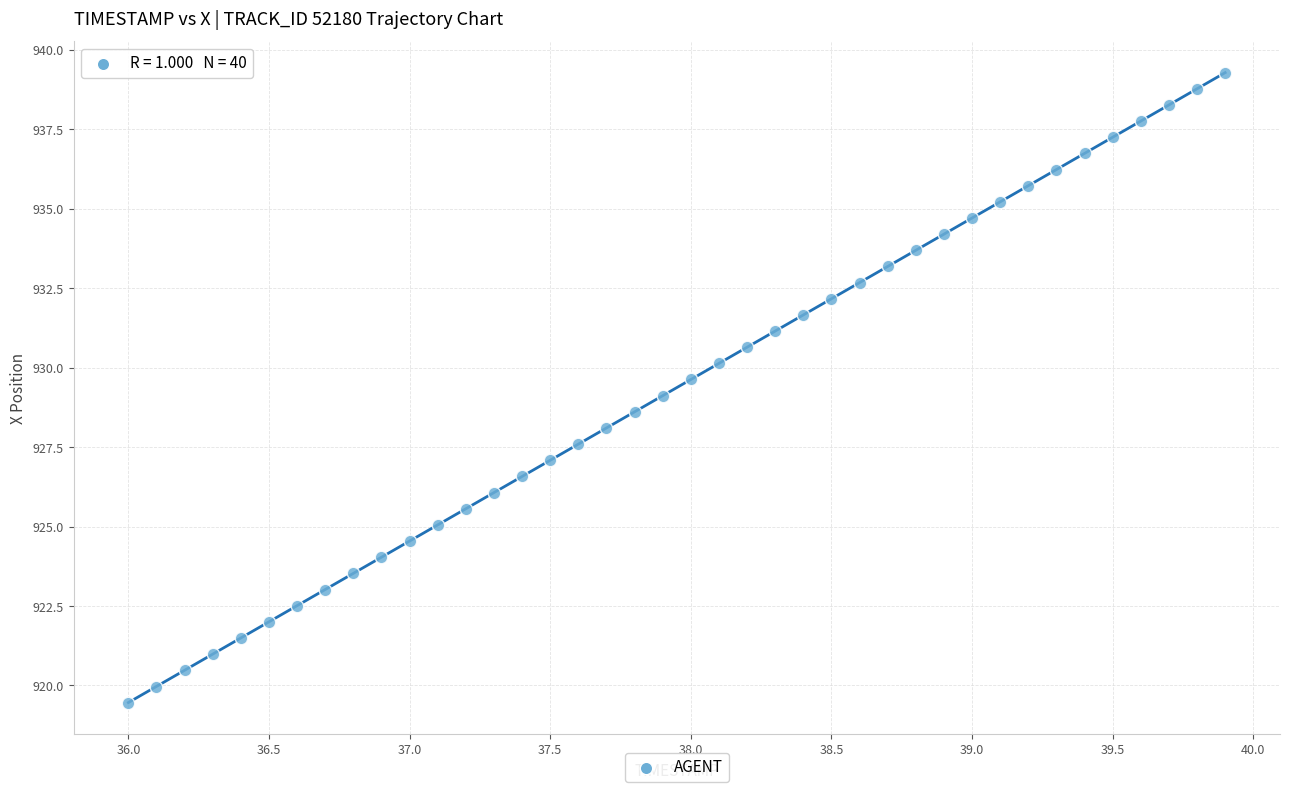

What is the range of Y values (max minus min)?

19.8